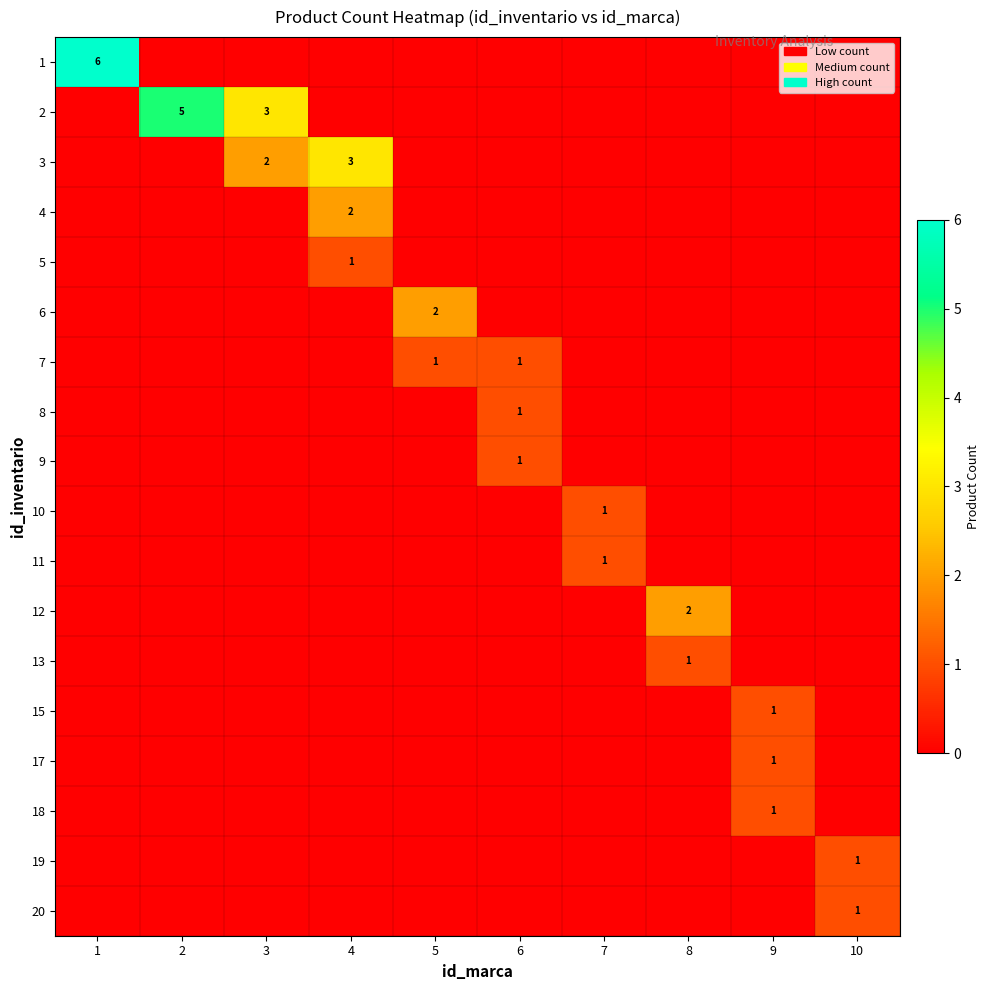

The value of 10 at 7 is 1. True or false?

True